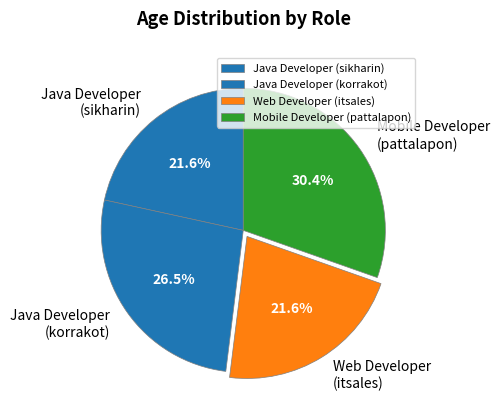

To the nearest percent, what percentage of the pie is Mobile Developer (pattalapon)?

30%